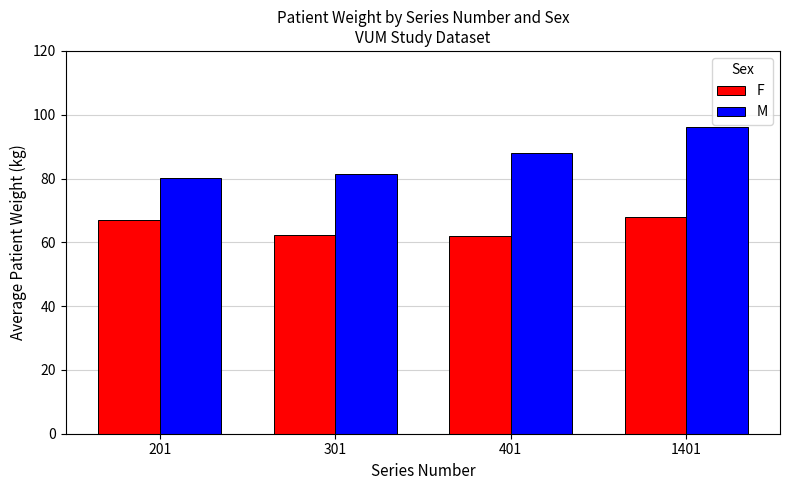

Between 201 and 301, which series saw the biggest shift?

F